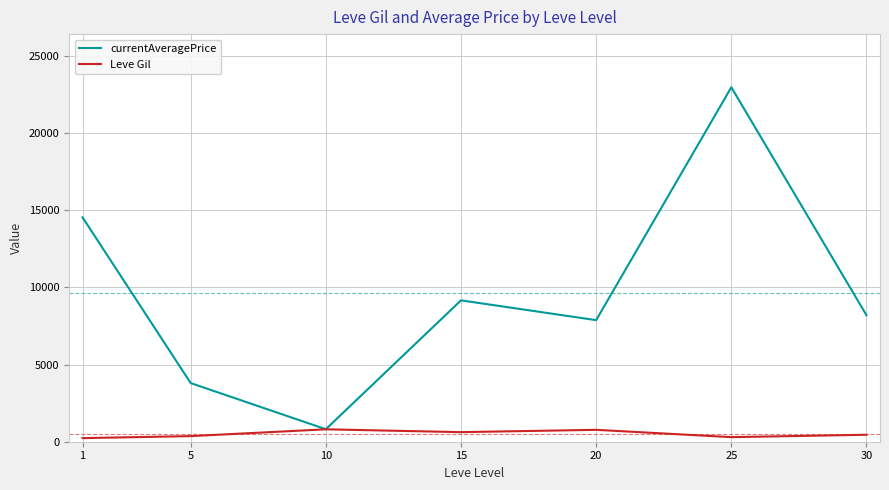

What is the lowest value of the currentAveragePrice series?

810.0